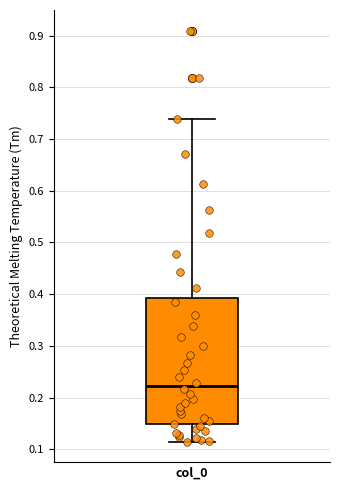

Where is the upper edge of the box for col_0 on the y-axis? The values are not printed on the chart, so give them approximately, as read against the axis.

0.39